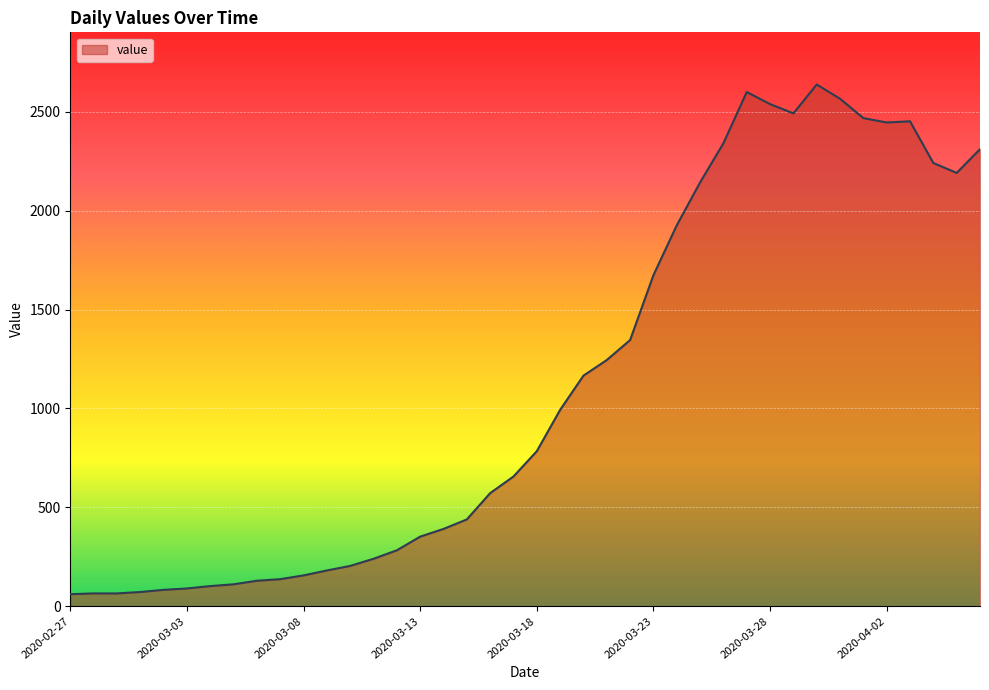

What is the difference between the maximum and minimum values?

2577